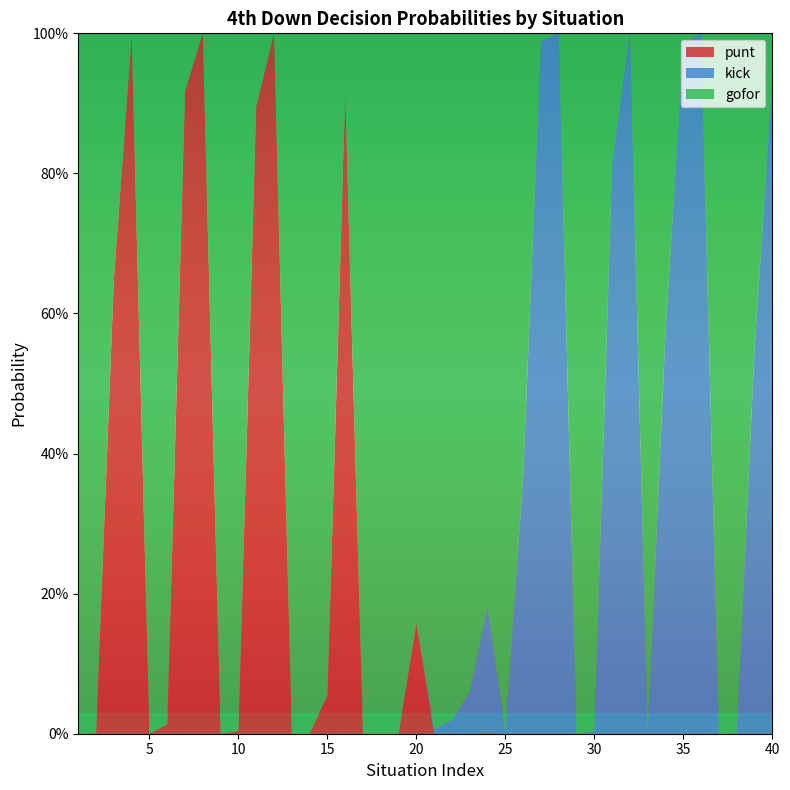

Reading left to right, list all the values displayed in this chart.

gofor: 1.0	1.0	0.4	0.0	1.0	1.0	0.1	0.0	1.0	1.0	0.1	0.0	1.0	1.0	0.9	0.1	1.0	1.0	1.0	0.8	1.0	1.0	0.9	0.8	1.0	0.6	0.0	0.0	1.0	1.0	0.2	0.0	1.0	0.4	0.0	0.0	1.0	1.0	0.5	0.1
kick: 0.0	0.0	0.0	0.0	0.0	0.0	0.0	0.0	0.0	0.0	0.0	0.0	0.0	0.0	0.0	0.0	0.0	0.0	0.0	0.0	0.0	0.0	0.1	0.2	0.0	0.4	1.0	1.0	0.0	0.0	0.8	1.0	0.0	0.6	1.0	1.0	0.0	0.0	0.5	0.9
punt: 0.0	0.0	0.6	1.0	0.0	0.0	0.9	1.0	0.0	0.0	0.9	1.0	0.0	0.0	0.1	0.9	0.0	0.0	0.0	0.2	0.0	0.0	0.0	0.0	0.0	0.0	0.0	0.0	0.0	0.0	0.0	0.0	0.0	0.0	0.0	0.0	0.0	0.0	0.0	0.0